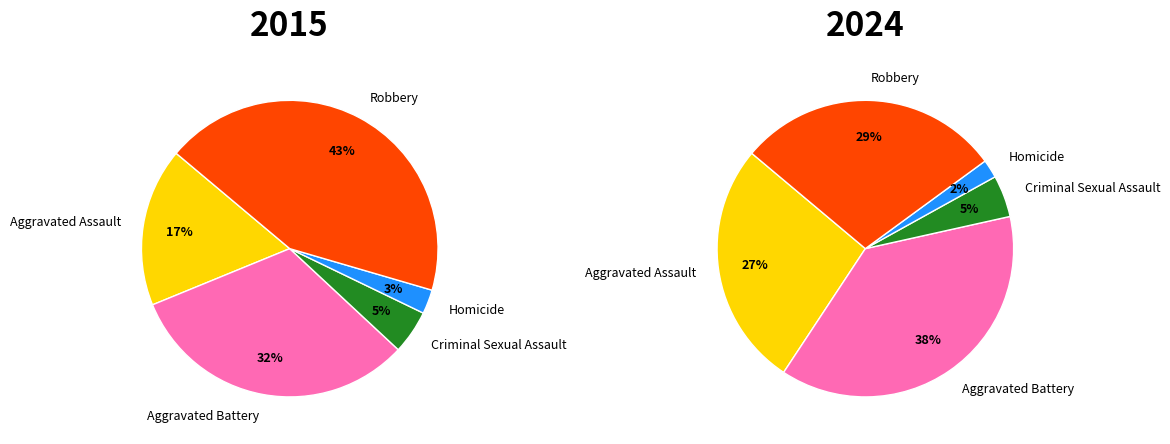

To the nearest percent, what is the difference between the Robbery and Aggravated Assault slice percentages?

26%